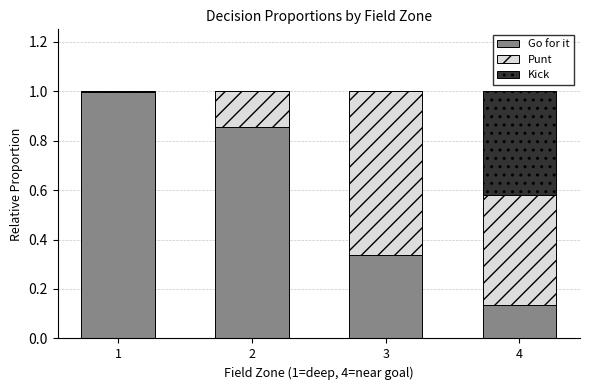

True or false: Go for it has a value of 0.1 at 3.

False